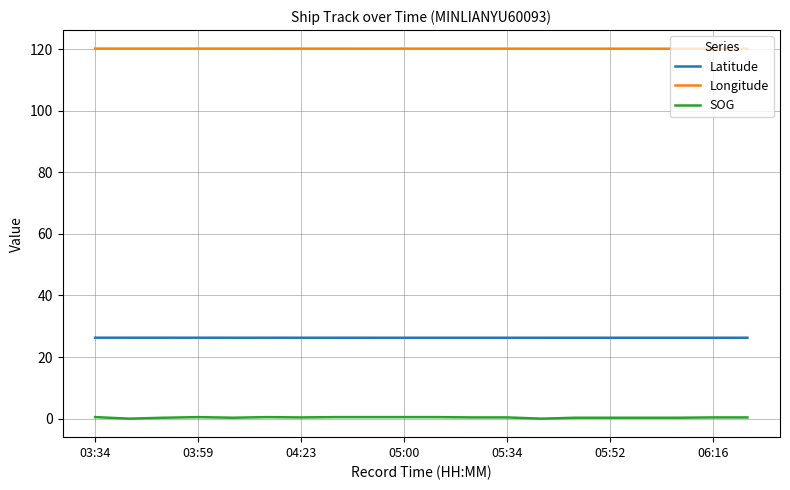

Which series has the largest range (max minus min)?

SOG